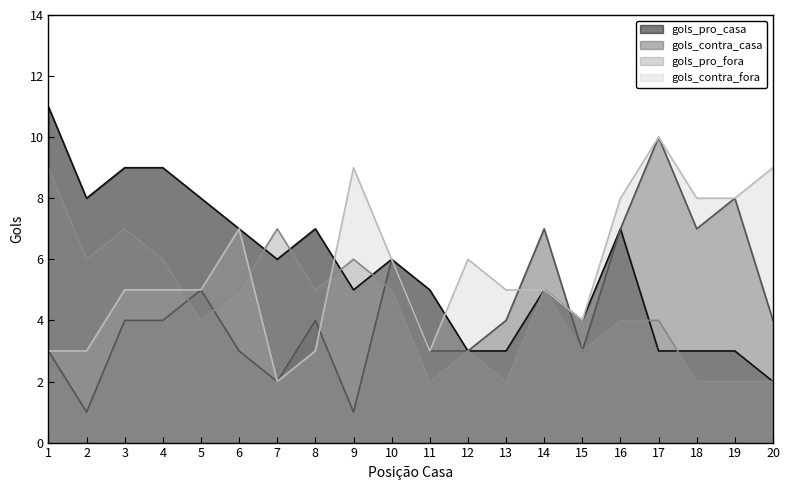

At which label does gols_contra_fora first exceed 5?

6